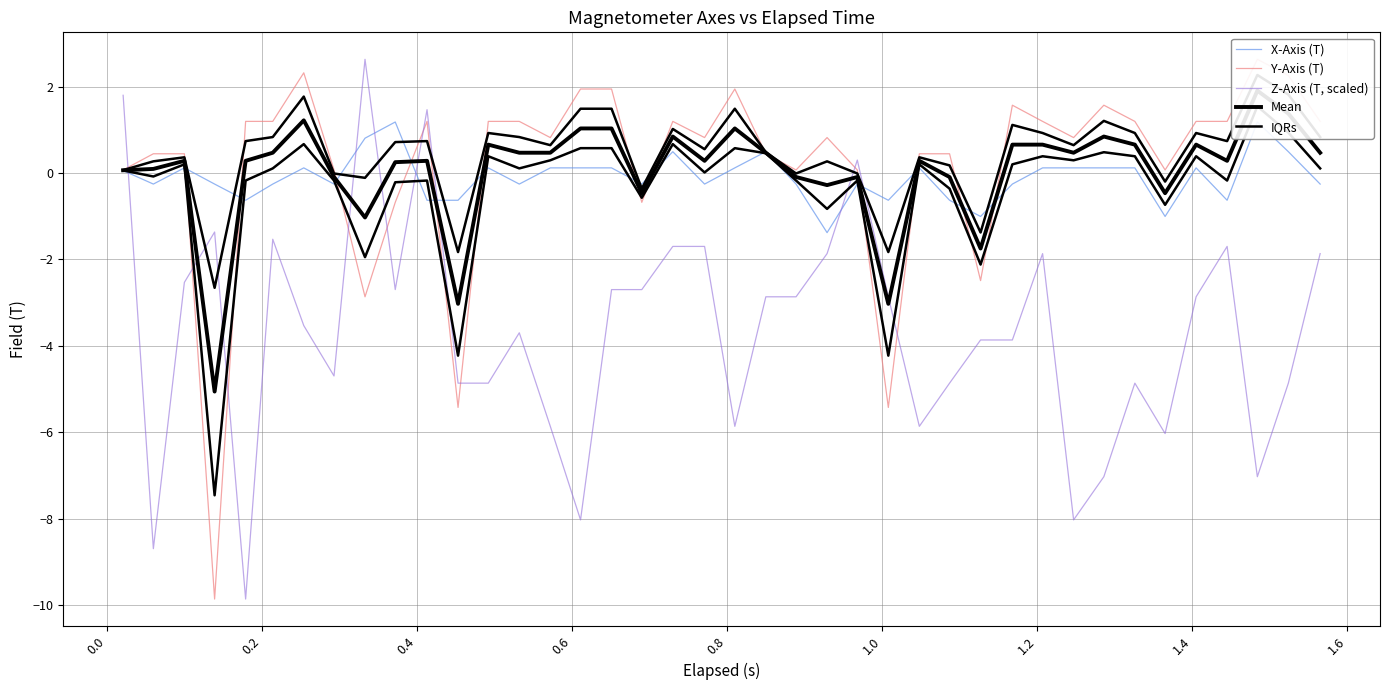

What is the highest value of the Z-Axis (T, scaled) series?

2.6